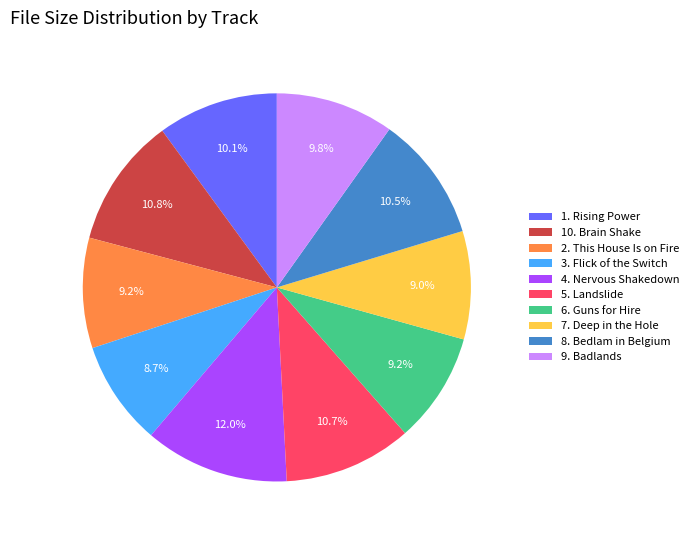

Combined, do 3. Flick of the Switch and 9. Badlands account for over 50%?

No